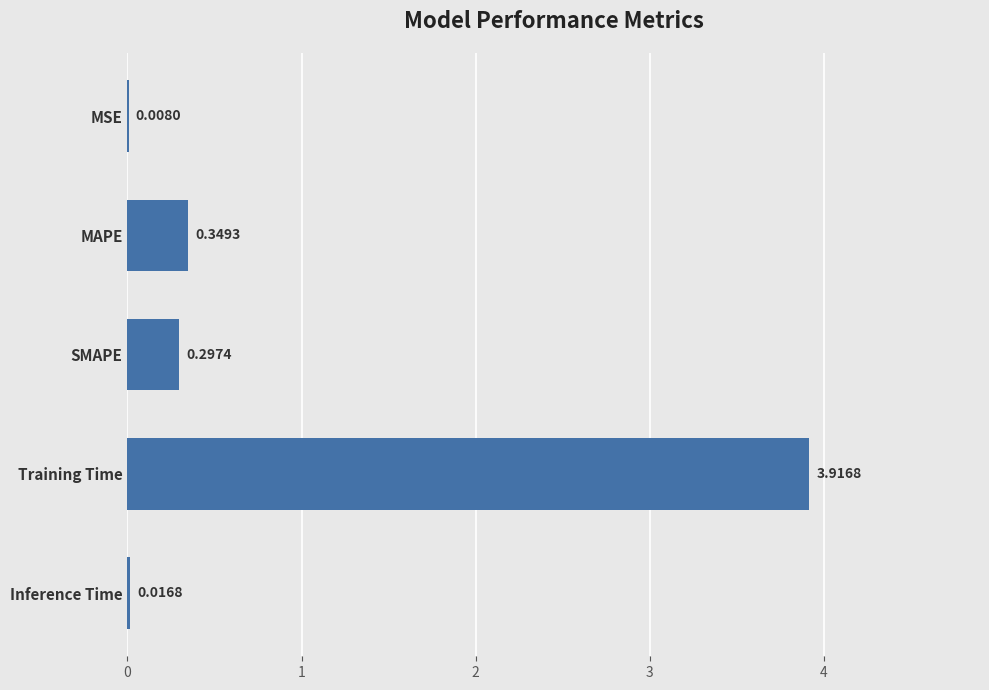

What is the sum of the values at Training Time and MAPE?

4.3